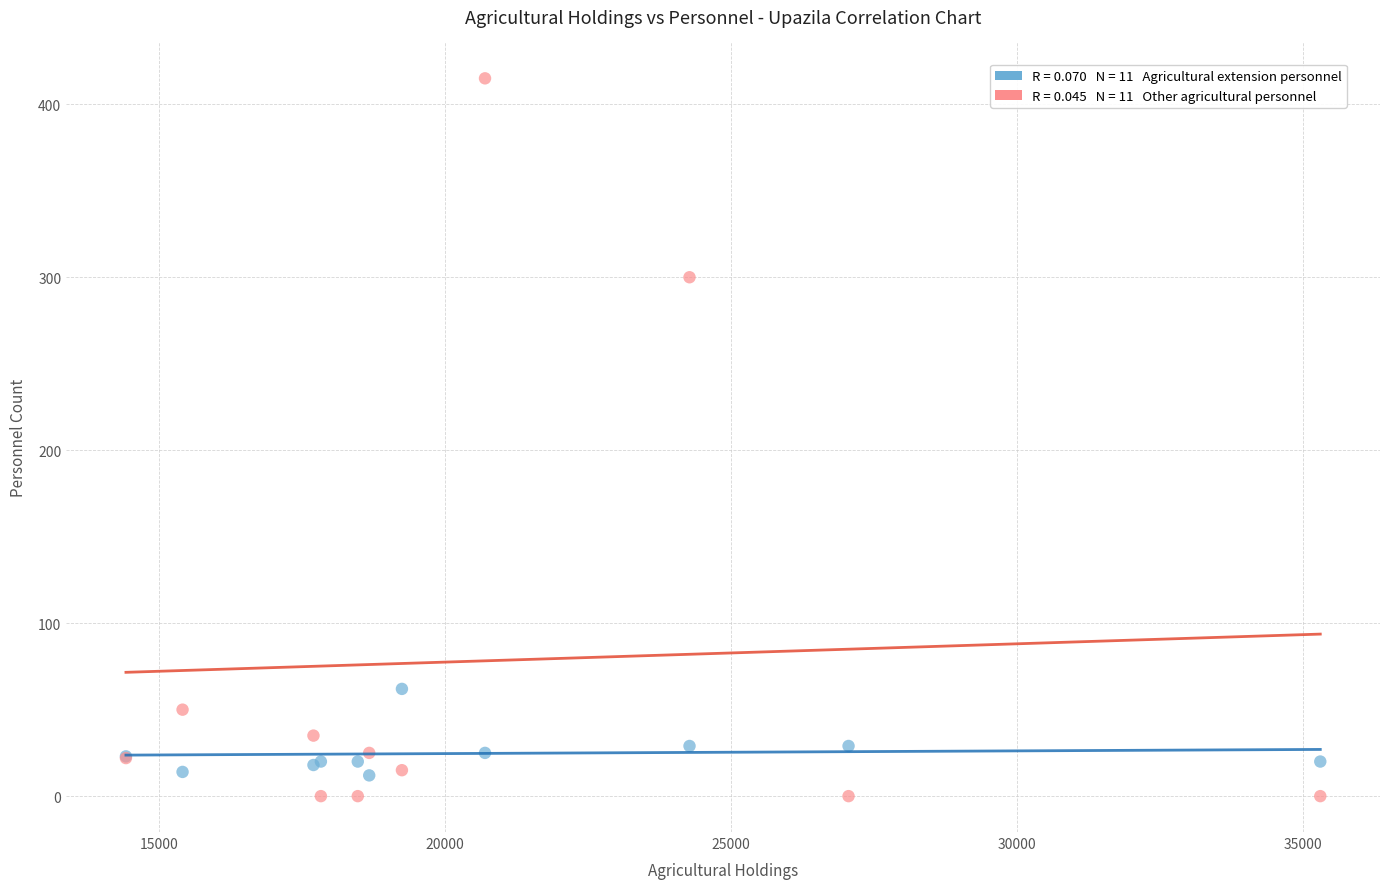

Across all series, what Y value is closest to 207?

300